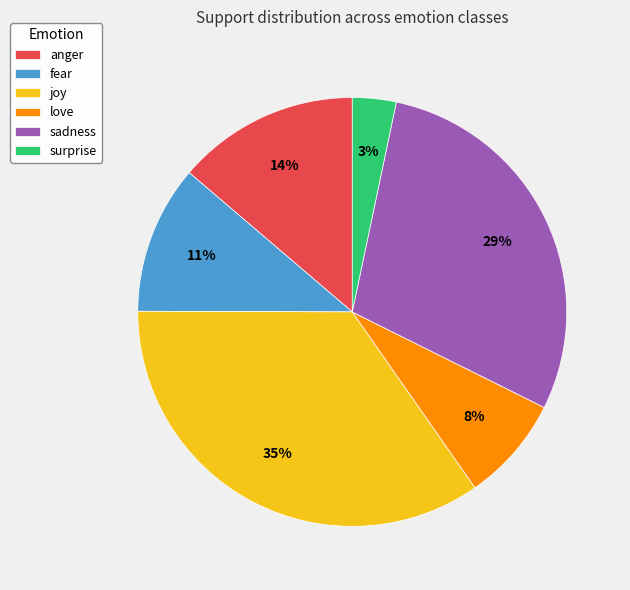

Which category has the smallest portion of the pie?

surprise